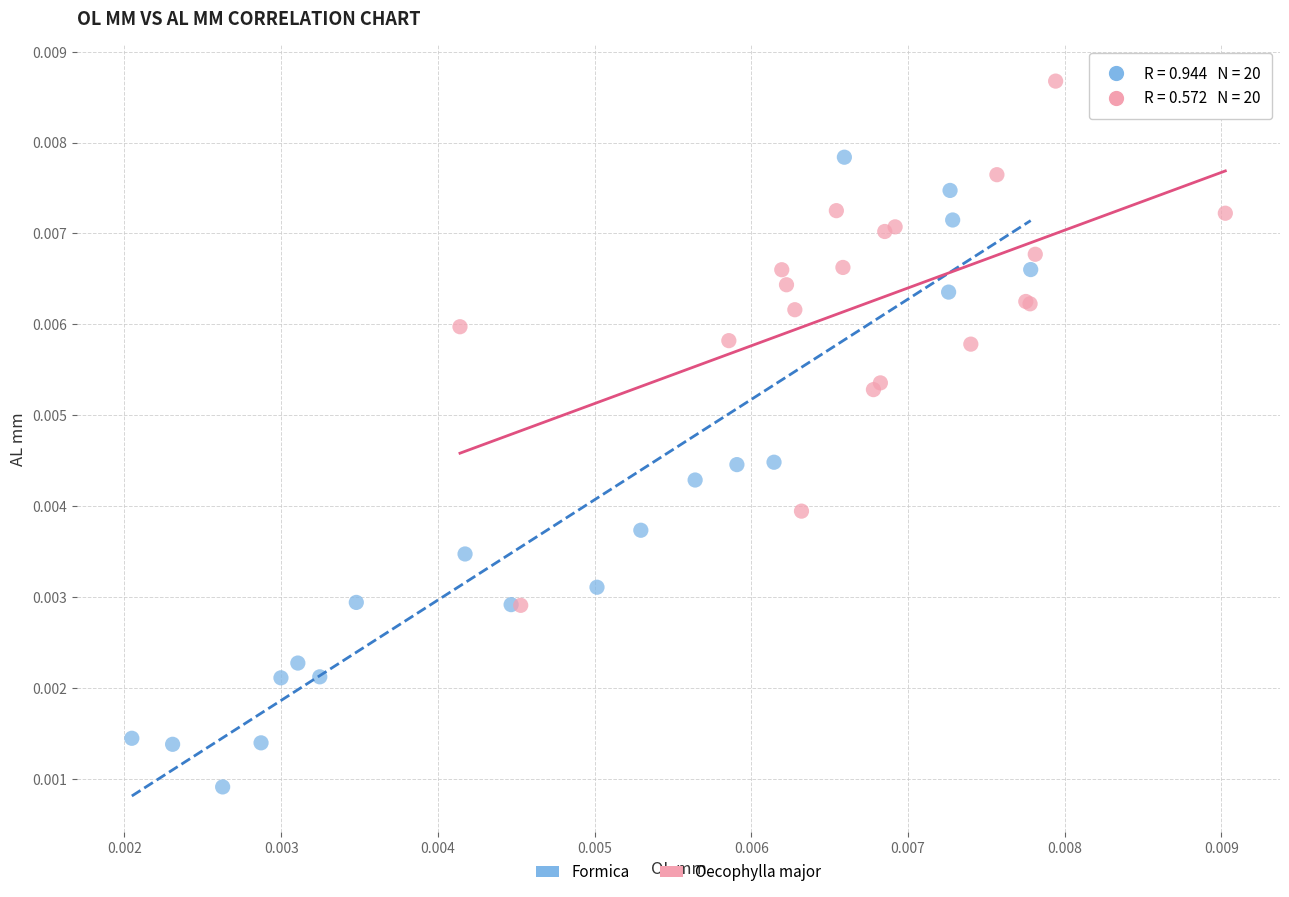

Which series reaches the minimum Y coordinate?

Formica